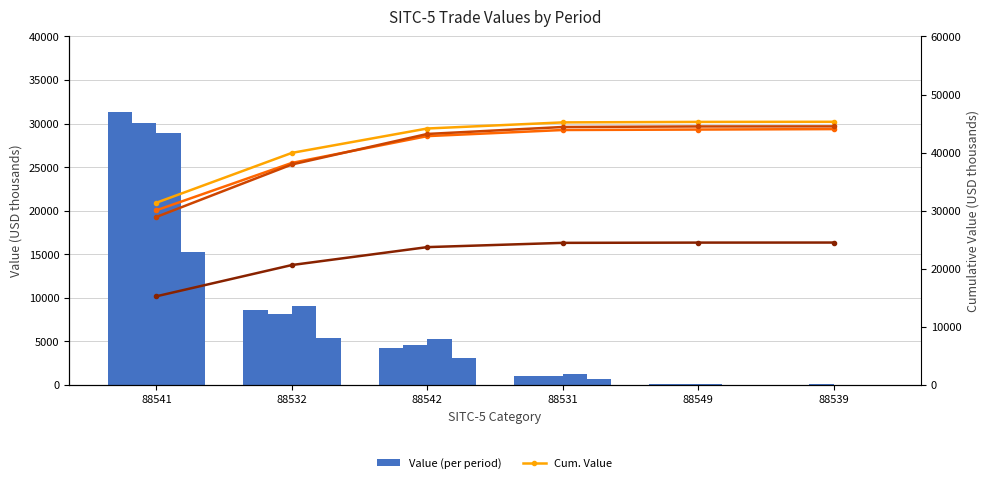

Which category has the highest value in the 201712 series?

88541